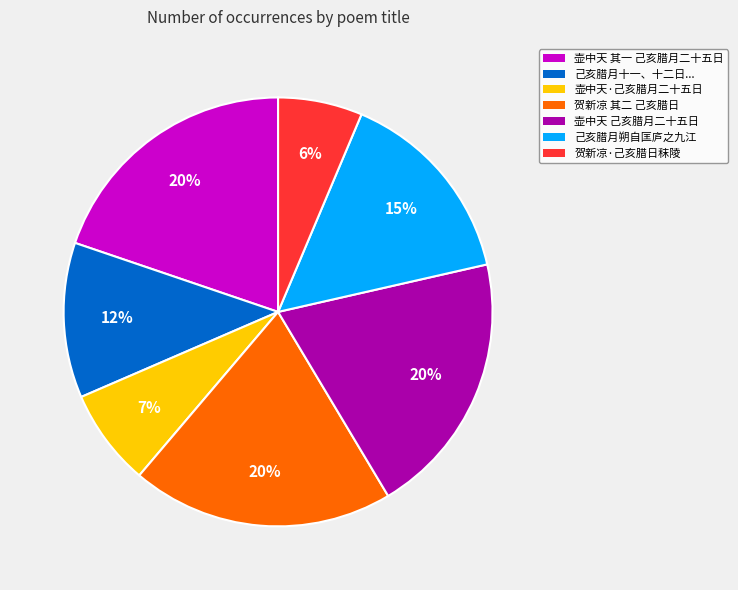

Is there a majority slice in this chart?

No